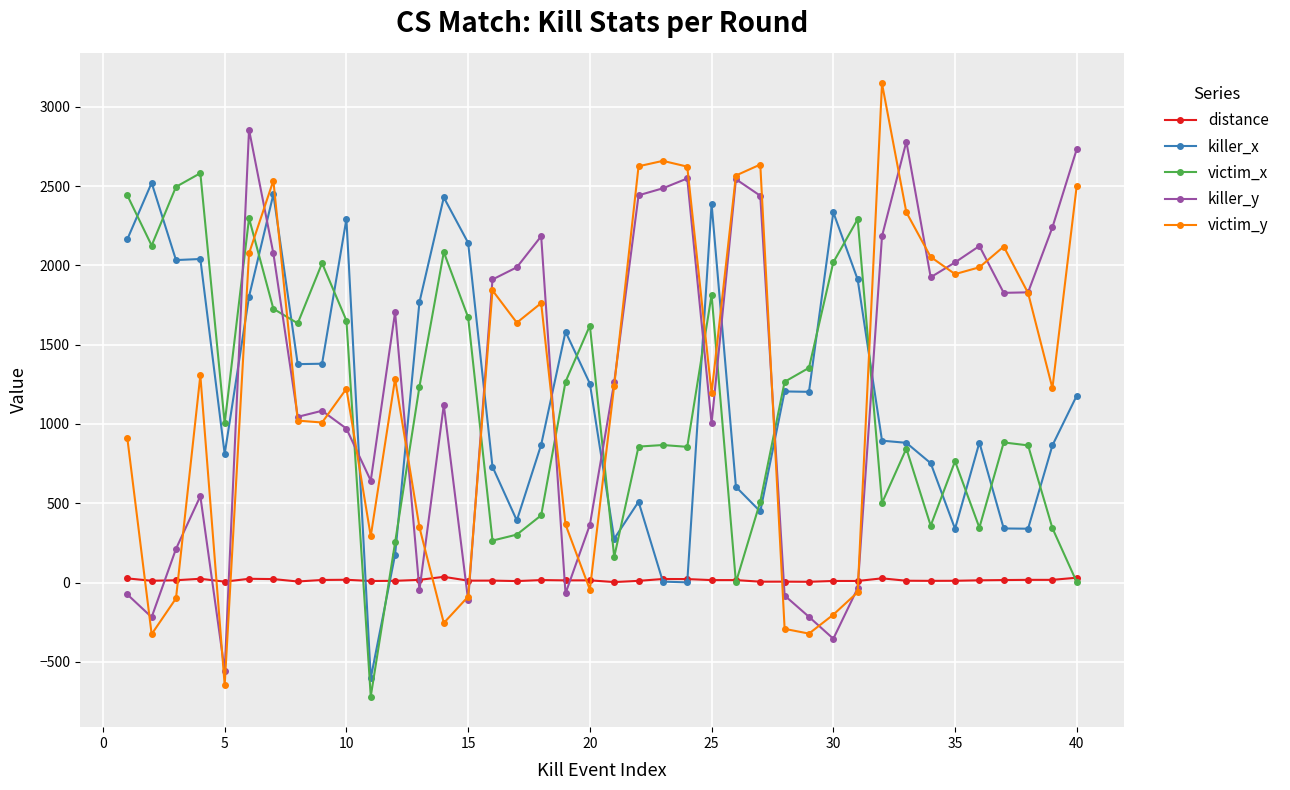

Does the chart have visible grid lines?

Yes